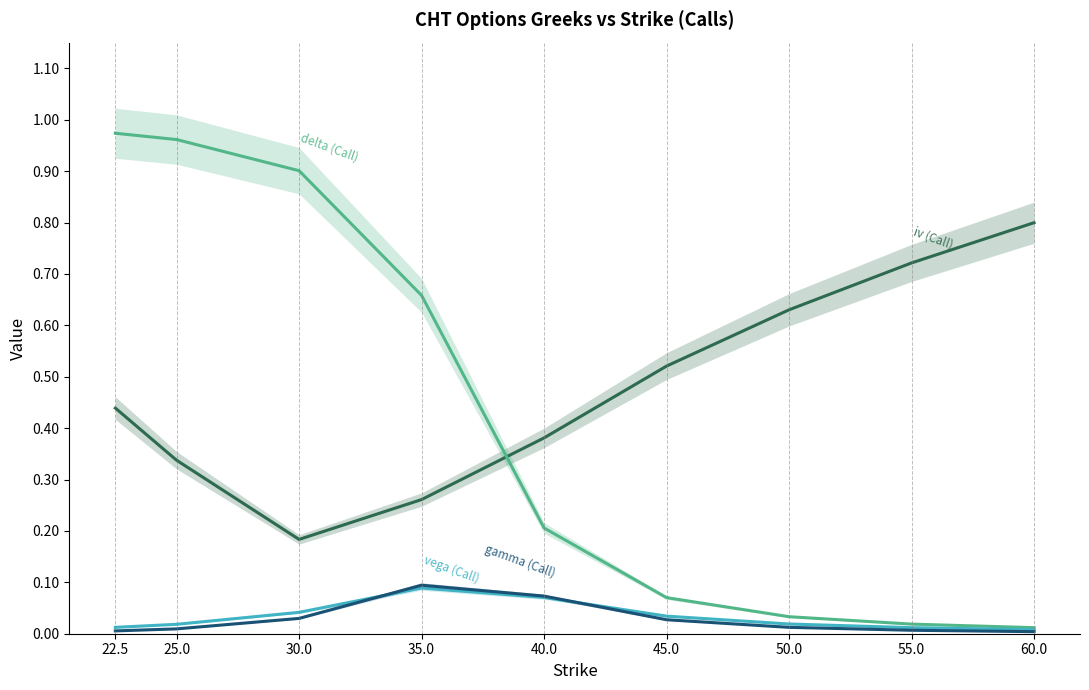

True or false: iv (Call) and delta (Call) intersect in this chart.

True